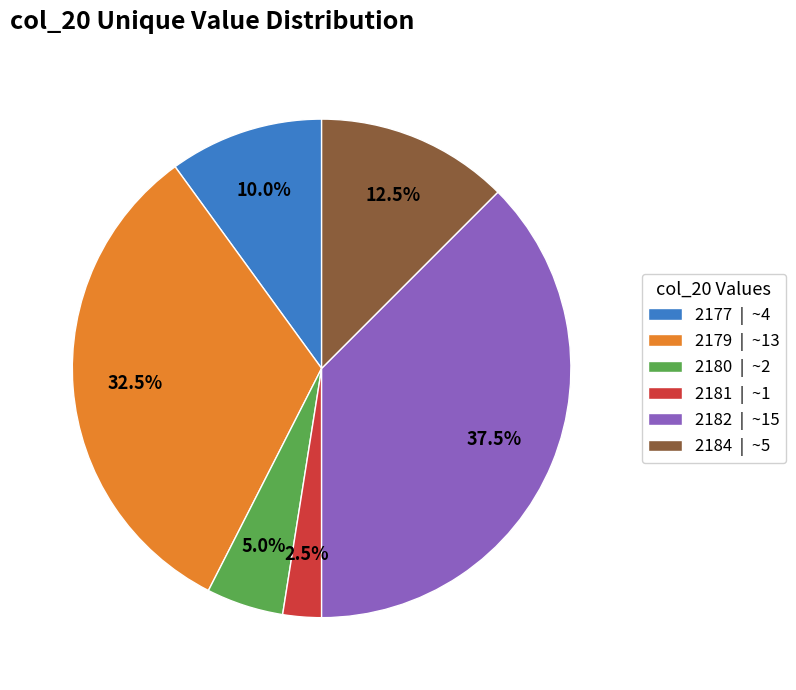

What is the largest slice in the pie chart?

2182 | ~15